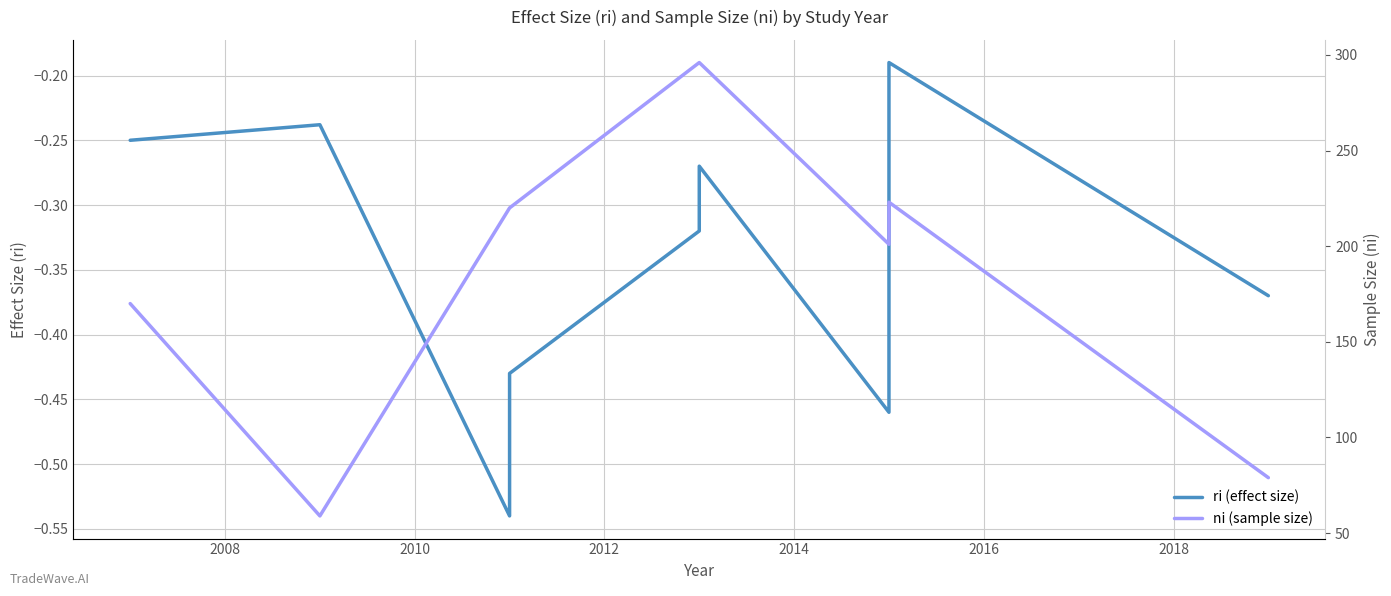

What is the difference between the highest and lowest values at 2014?

296.3